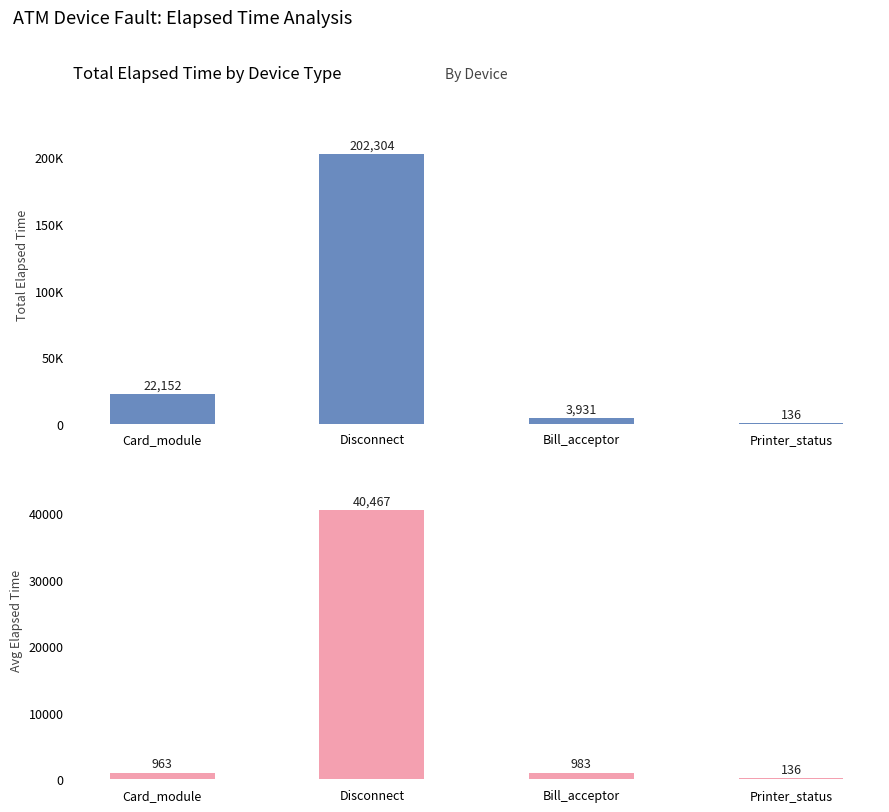

How many data points does each series have?

4